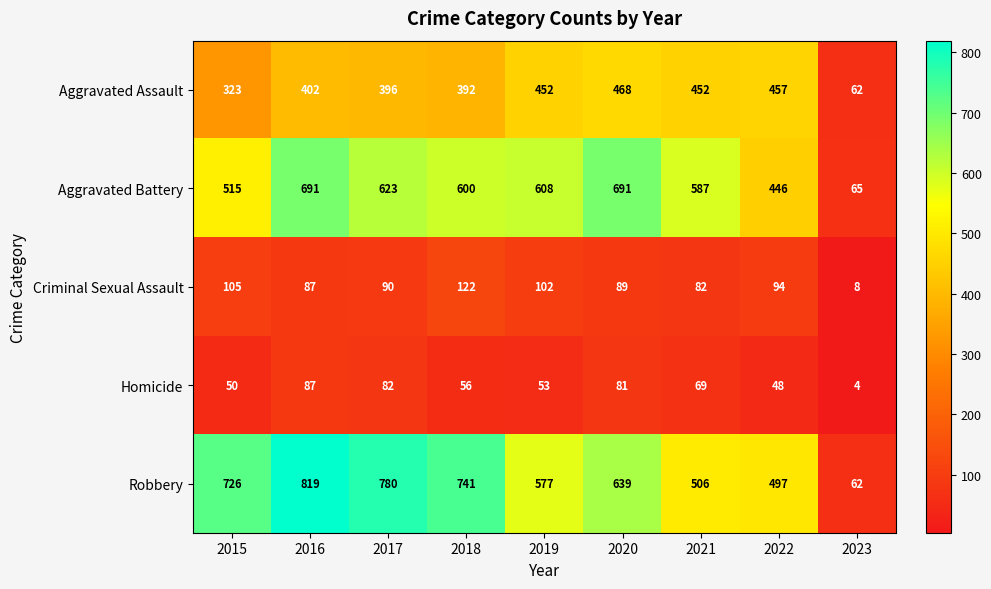

What is the average value of the Robbery series?

594